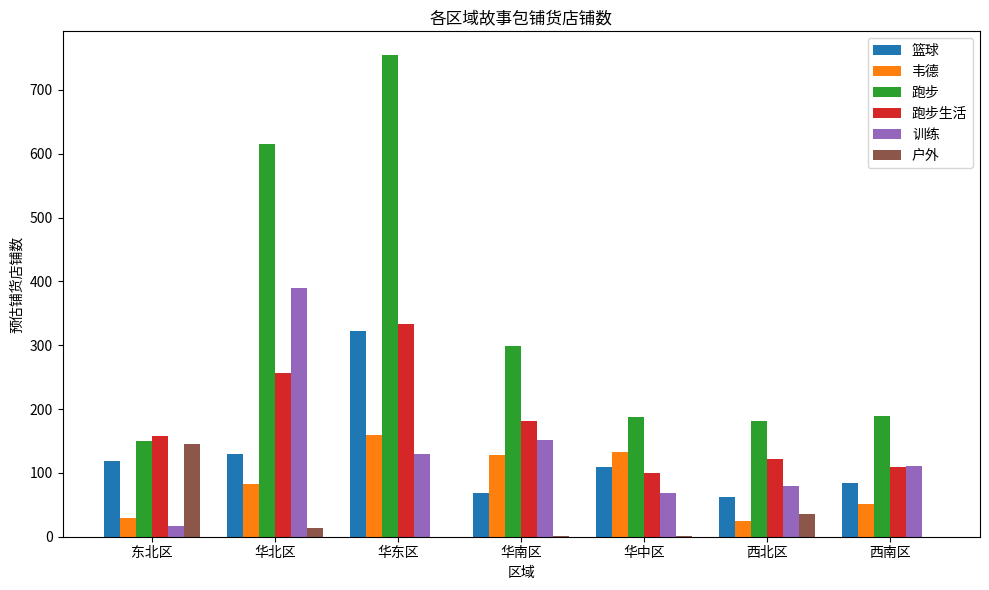

At which category is the sum across all series the highest?

华东区